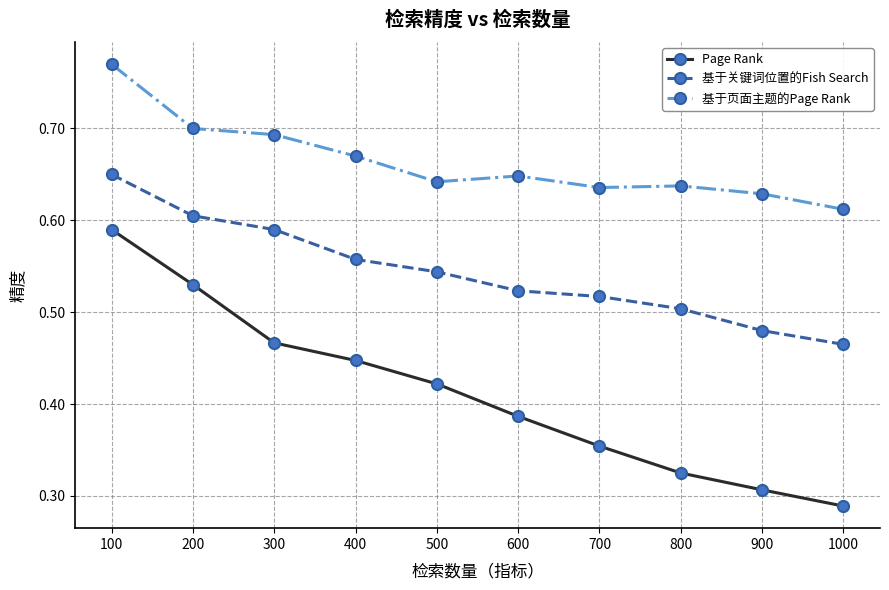

True or false: 基于关键词位置的Fish Search has more than 0 points higher than both neighbors.

False